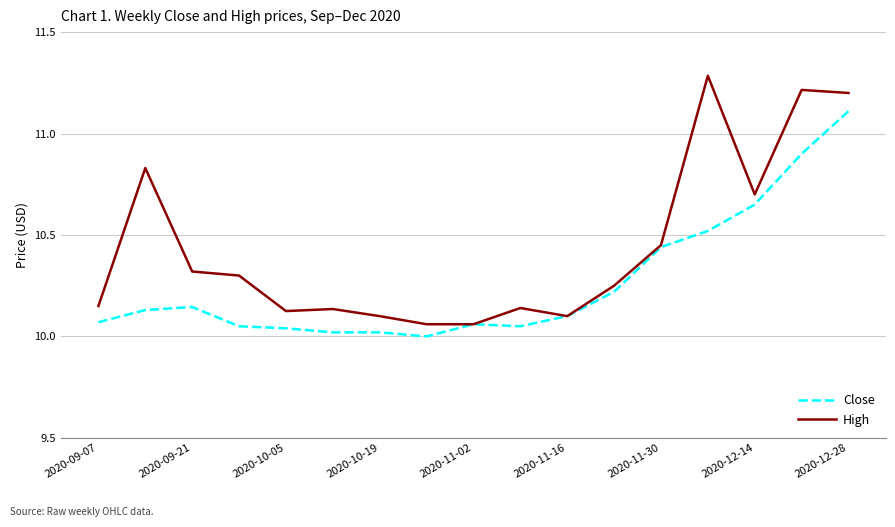

Which series has the largest total across all categories?

High